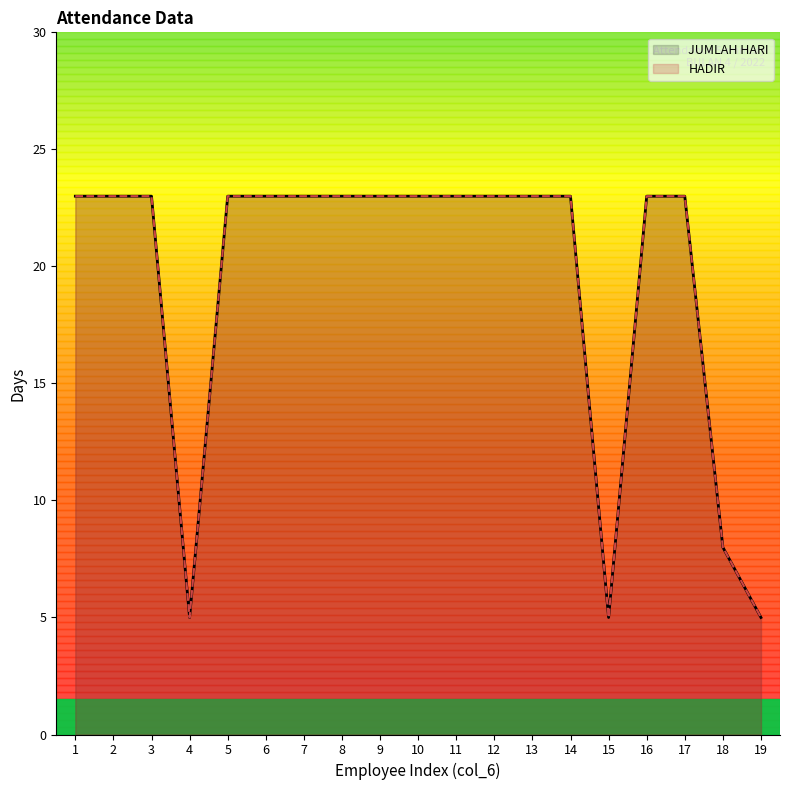

Rank the categories by HADIR value from lowest to highest.

4, 15, 19, 18, 1, 2, 3, 5, 6, 7, 8, 9, 10, 11, 12, 13, 14, 16, 17